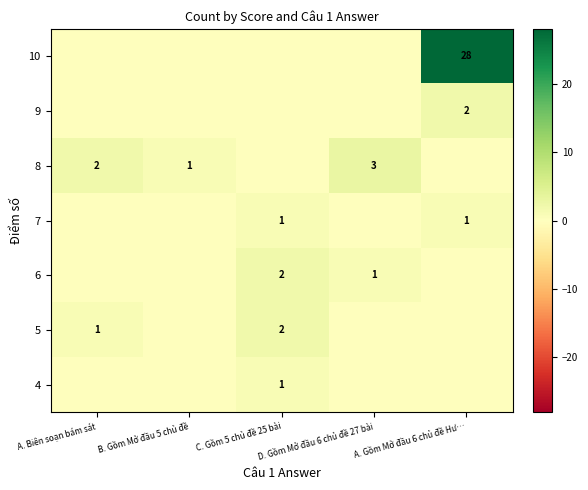

The 6 series shows 2 at C. Gồm 5 chủ đề 25 bài. True or false?

True